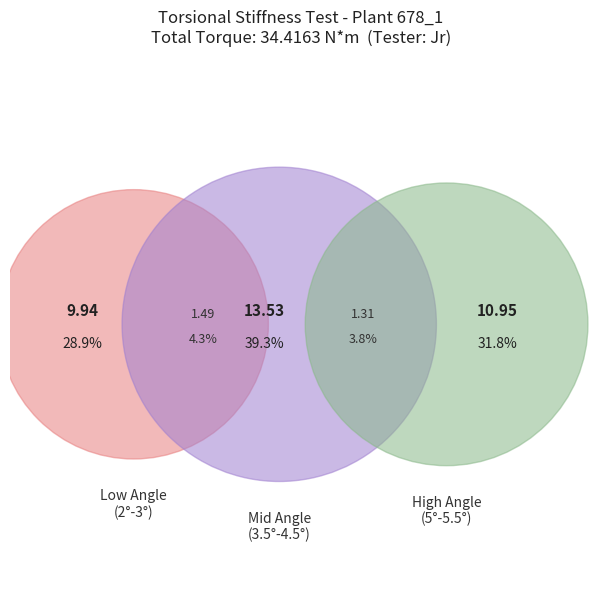

Is there any slice that represents more than half of the pie?

No